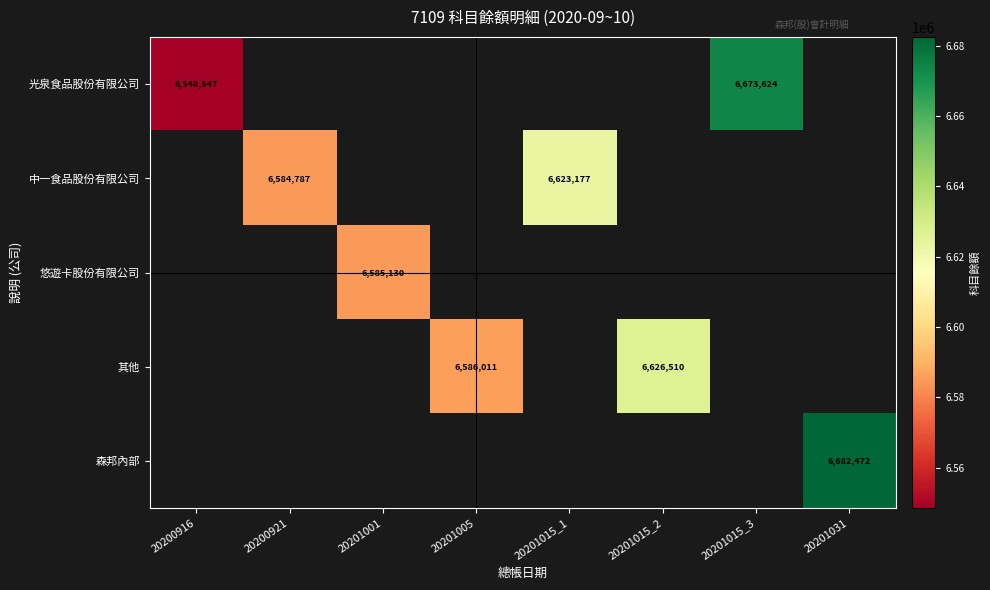

True or false: 中一食品股份有限公司 has a value of 2957059 at 20201015_1.

False